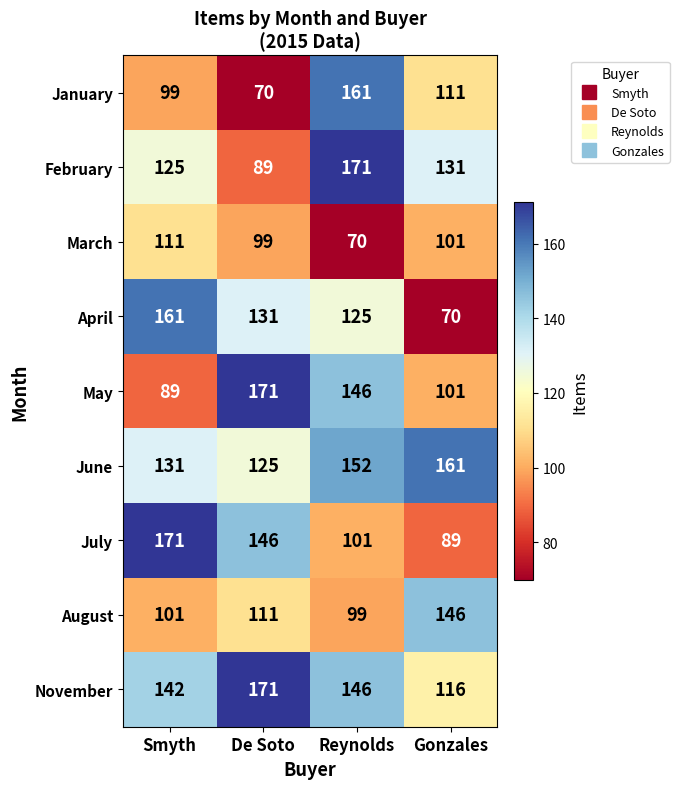

The value of January at Reynolds is 75. True or false?

False